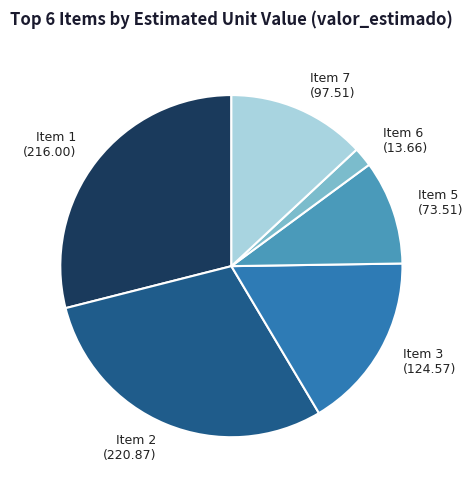

The Item 5 slice represents 1% of the pie. True or false?

False